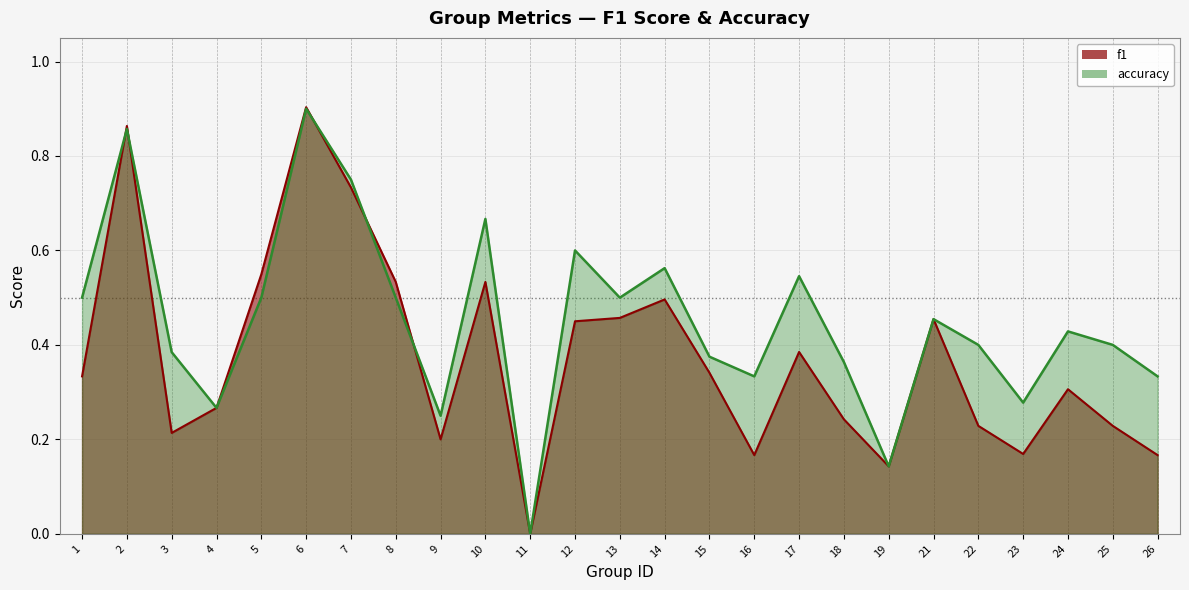

Where do f1 and accuracy first cross each other?

1 and 2